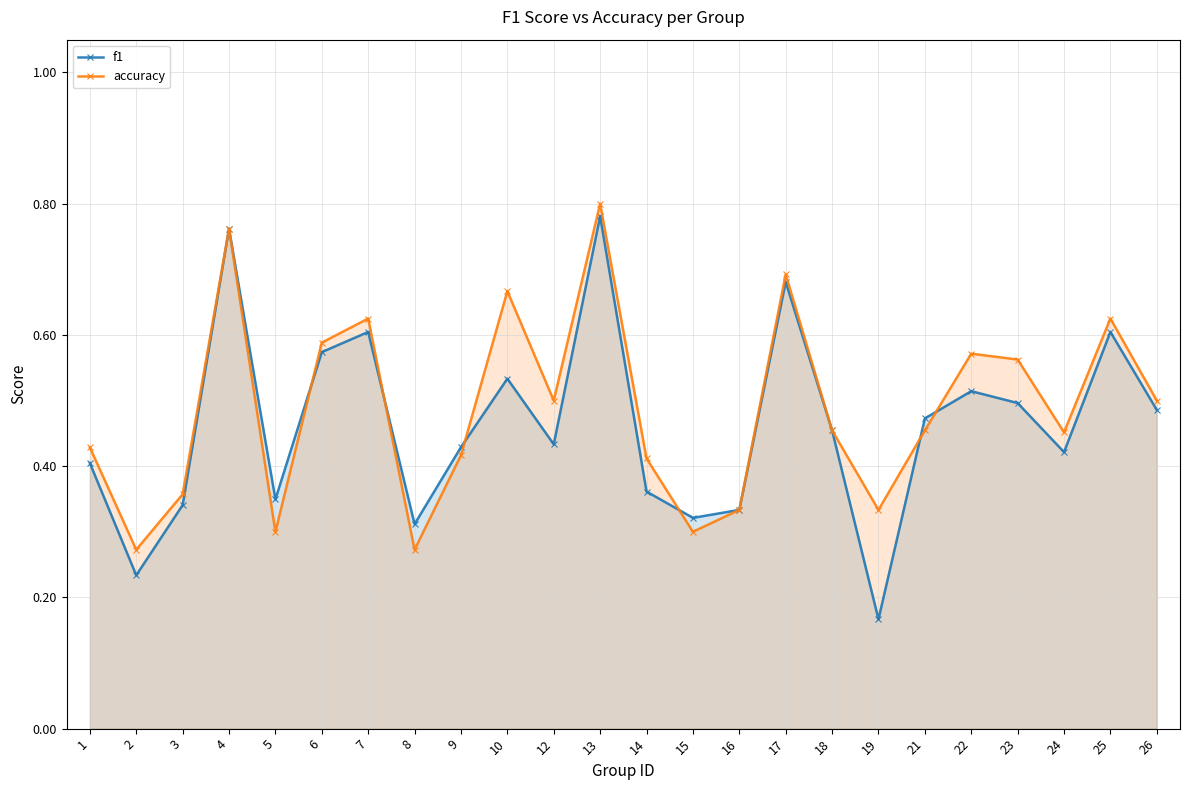

How many intersections are there between accuracy and f1?

6